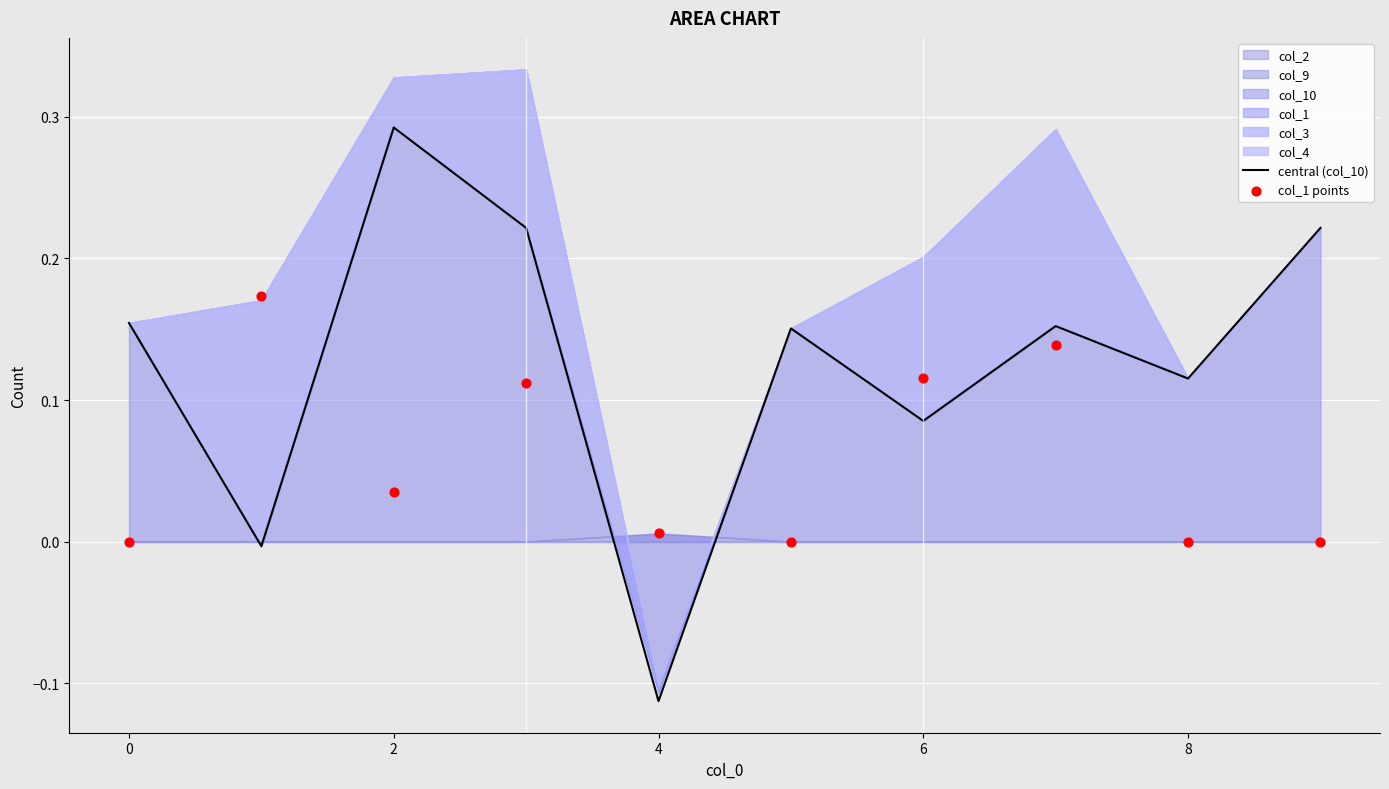

Which series contains the lowest Y value?

central (col_10)